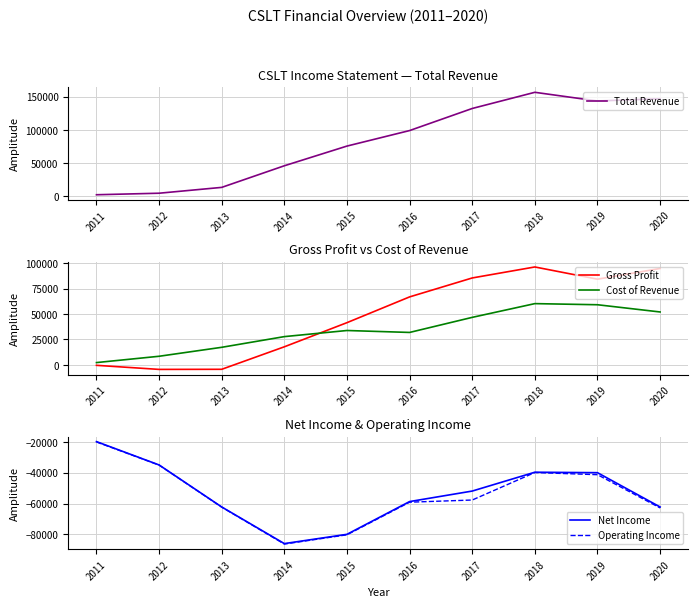

What is the value of the Operating Income point at the 8th from the left?

-39900